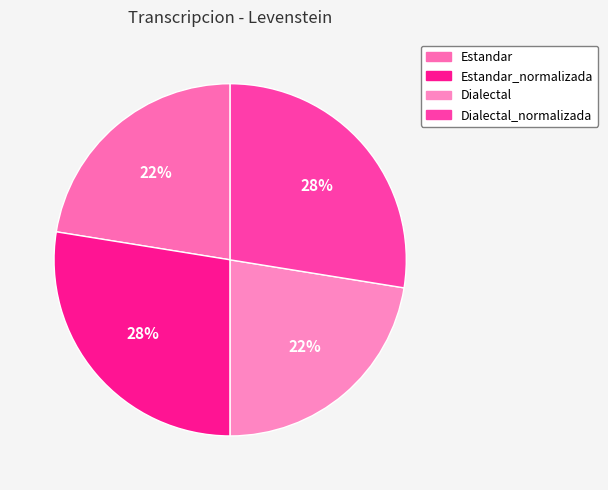

How many slices are in this pie chart?

4